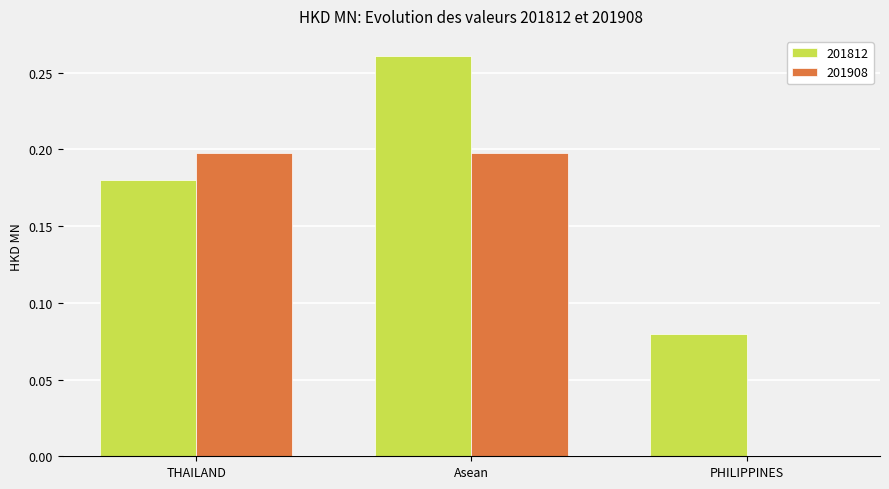

What is the sum of all 201908 values?

0.4